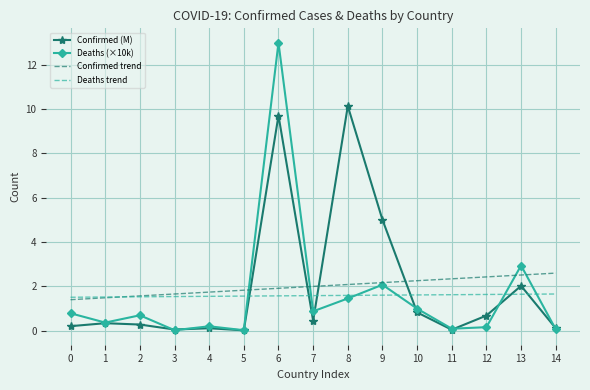

Is it true that Deaths (×10k) equals 0.1 at 2?

False